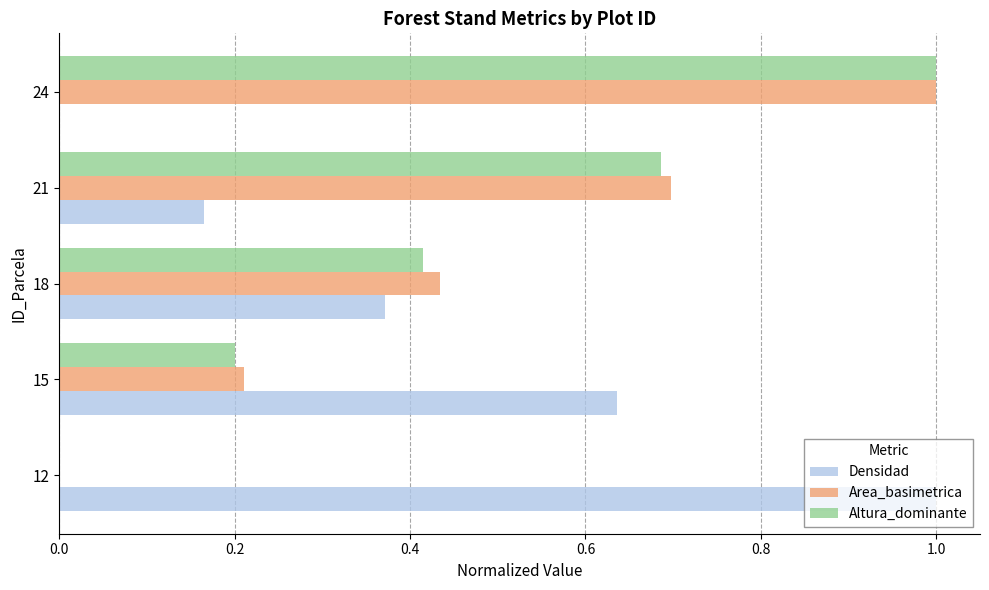

Which category has the highest value in the Densidad series?

12